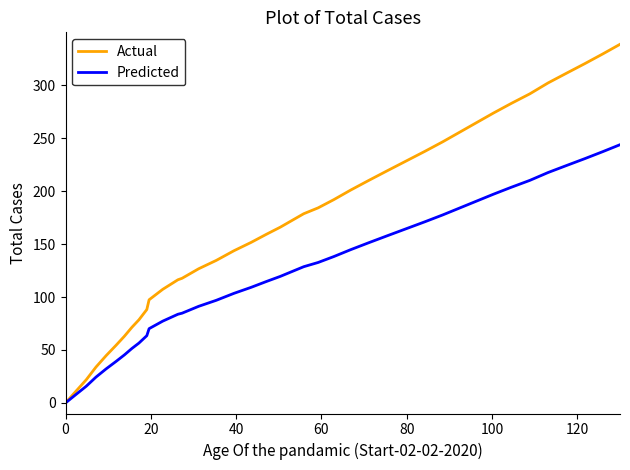

True or false: Actual has more than 2 points higher than both neighbors.

False